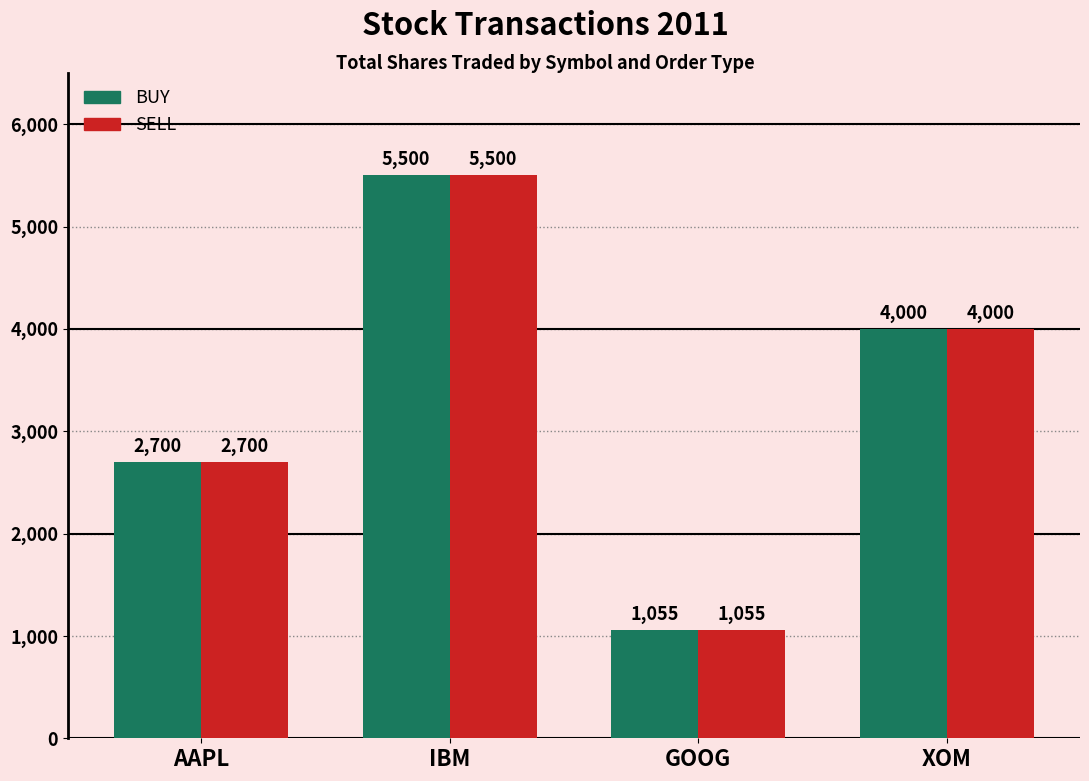

Reading left to right, list all the values displayed in this chart.

BUY: AAPL=2700	IBM=5500	GOOG=1055	XOM=4000
SELL: AAPL=2700	IBM=5500	GOOG=1055	XOM=4000